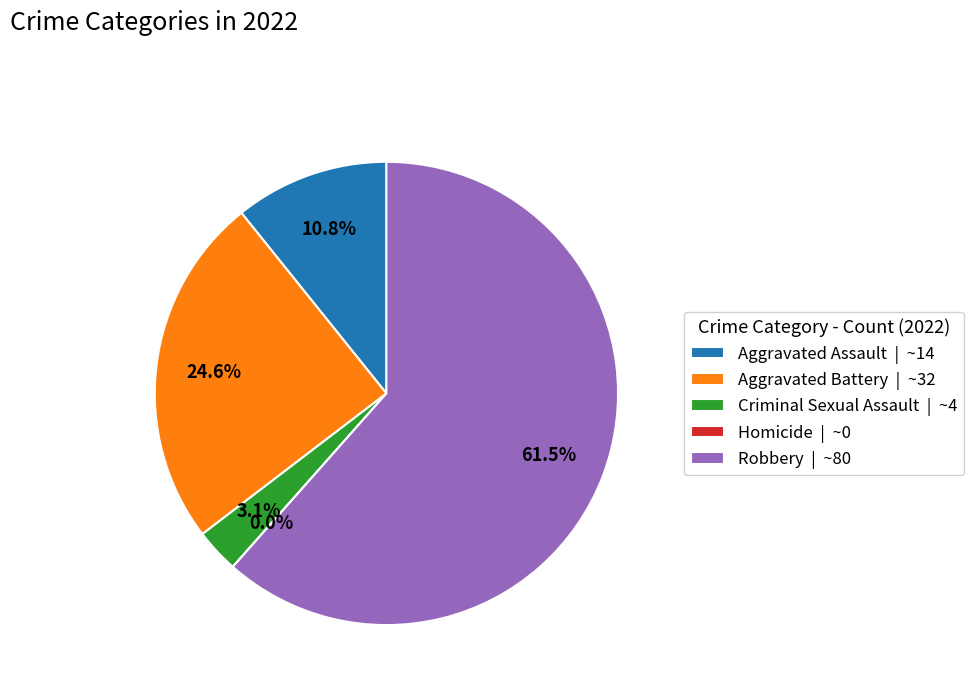

Does any single category account for the majority?

Yes